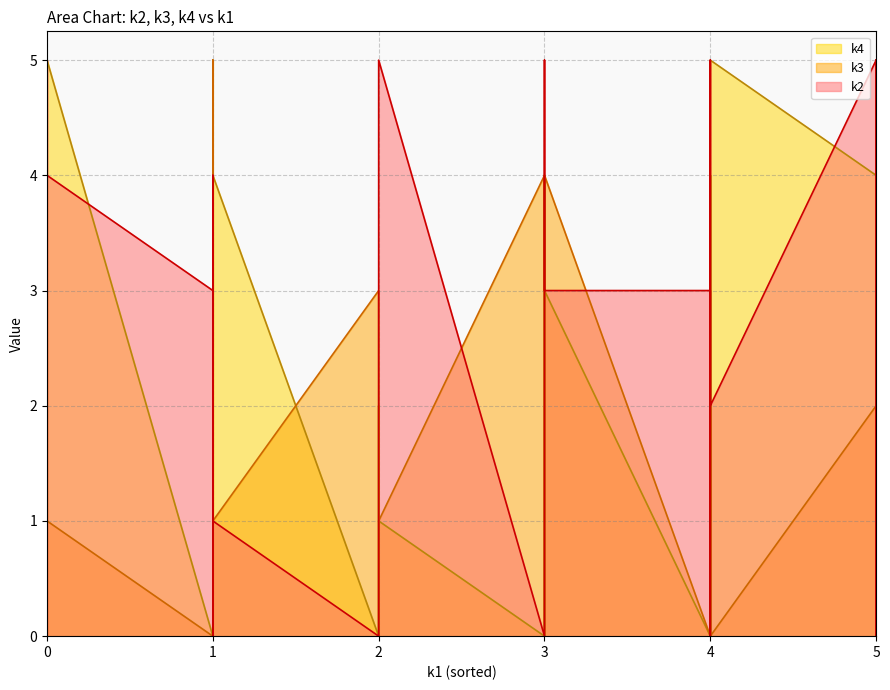

Which category has the highest value across all series?

4